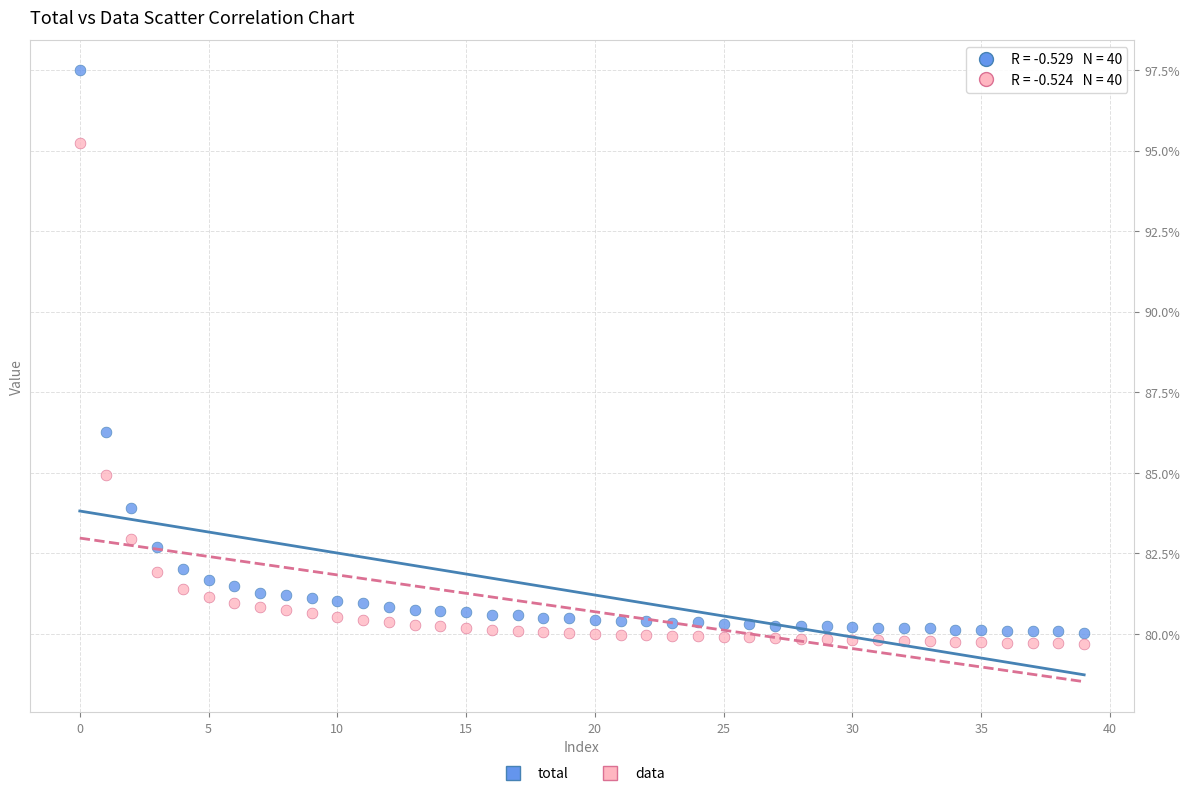

Which series contains the highest Y value?

total